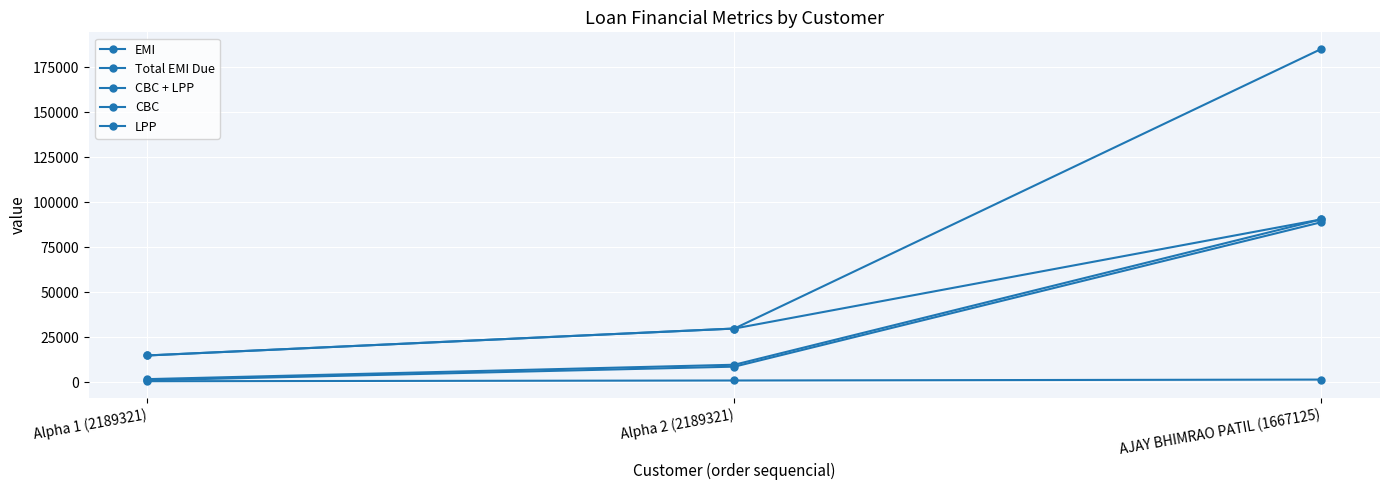

Count the number of categories in the chart.

3